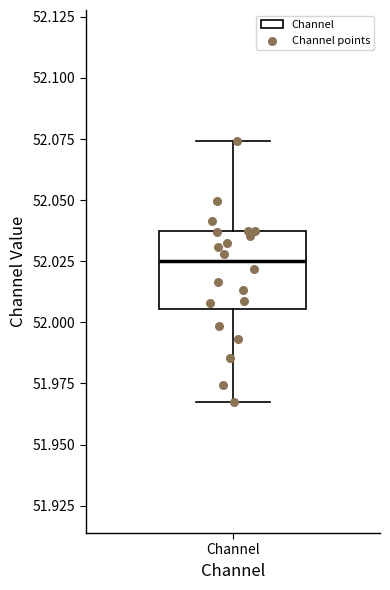

Read this box plot against the y-axis: the position of the median line, the range covered by the box, and the ends of both whiskers. The values are not printed on the chart, so give them approximately, as read against the axis.

median 52.025, box 52.005 to 52.035, whiskers 51.965 to 52.075